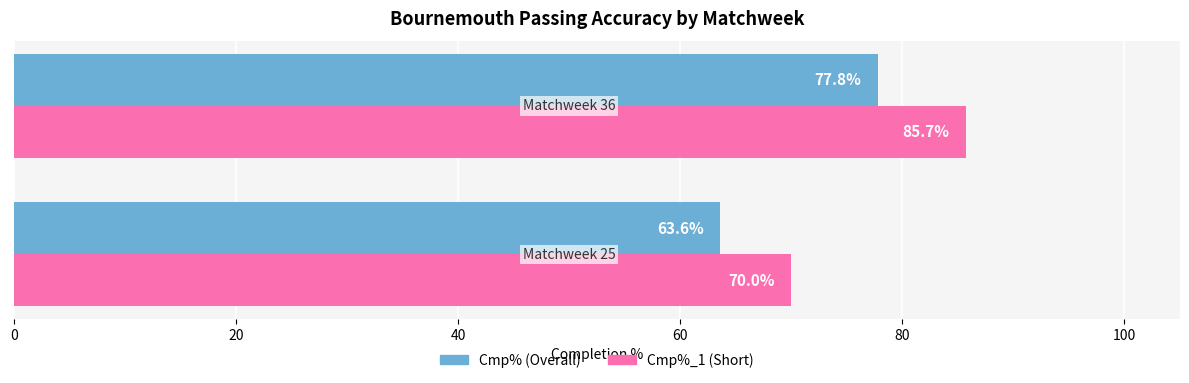

Which series has the widest spread of values?

Cmp%_1 (Short)